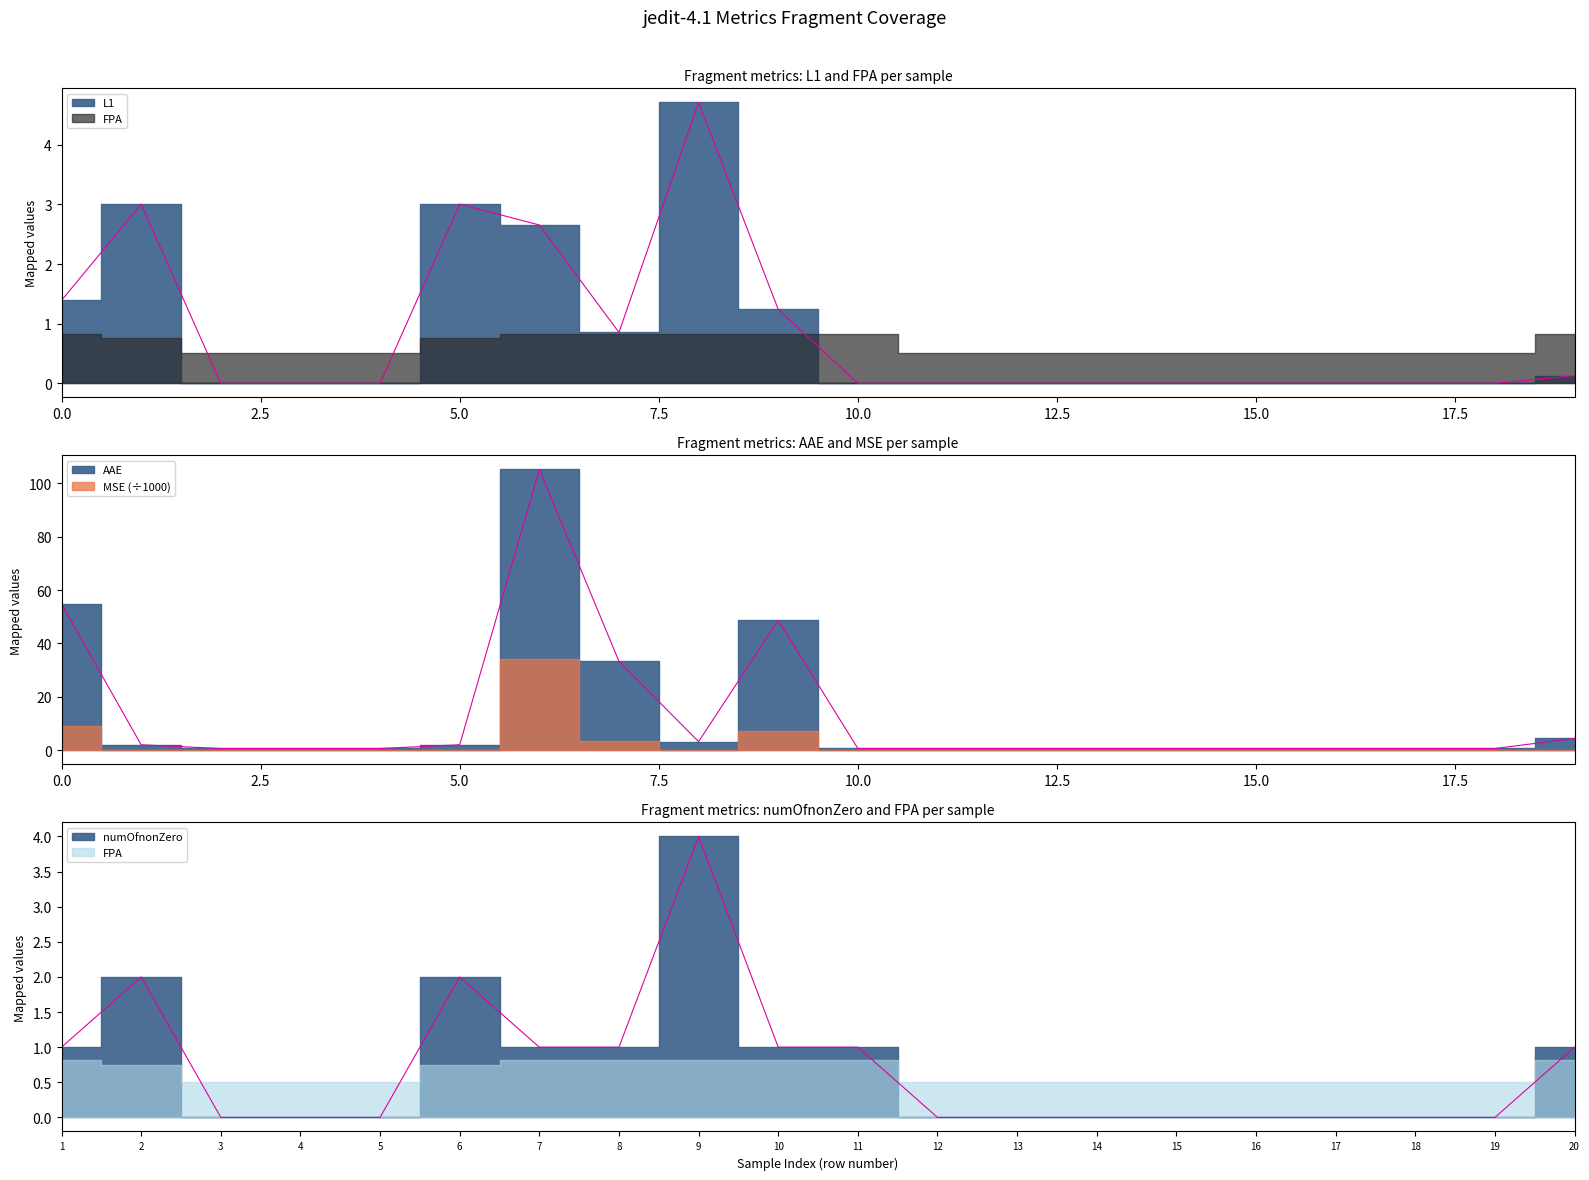

Where is L1 nearest to the value 2?

1